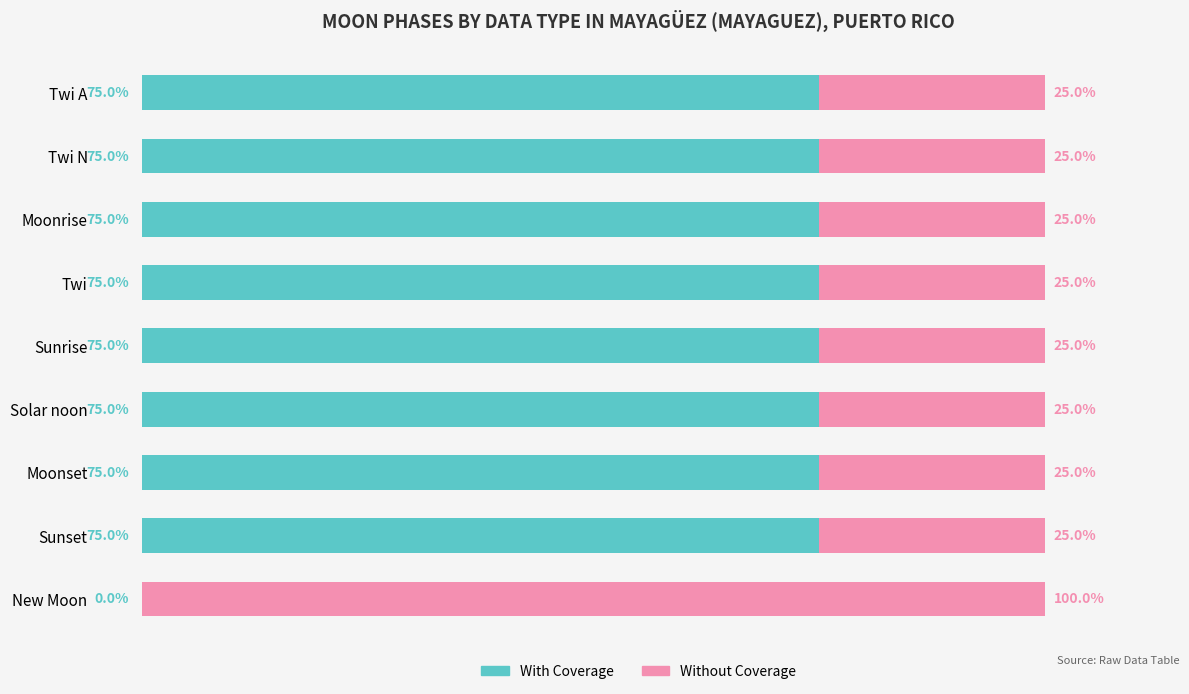

What are all the series names shown in the legend?

With Coverage, Without Coverage